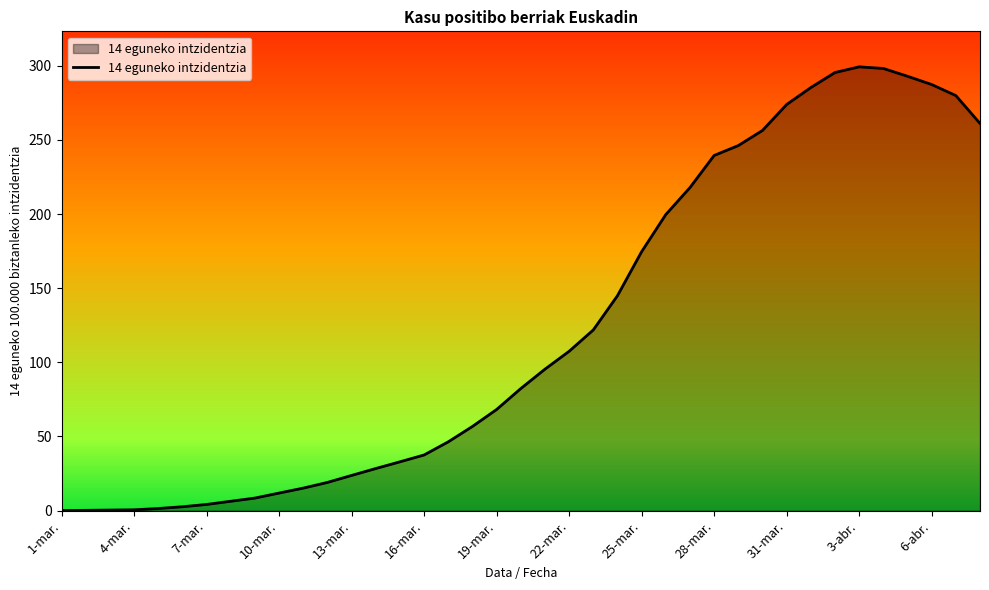

Does the chart have visible grid lines?

No